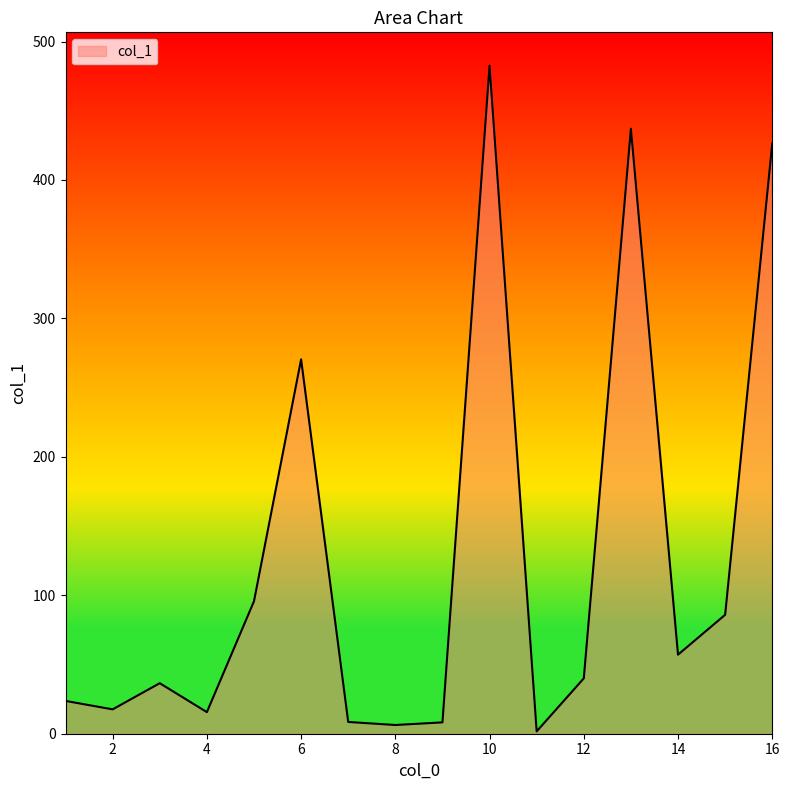

What is the difference between the maximum and minimum values?

480.8